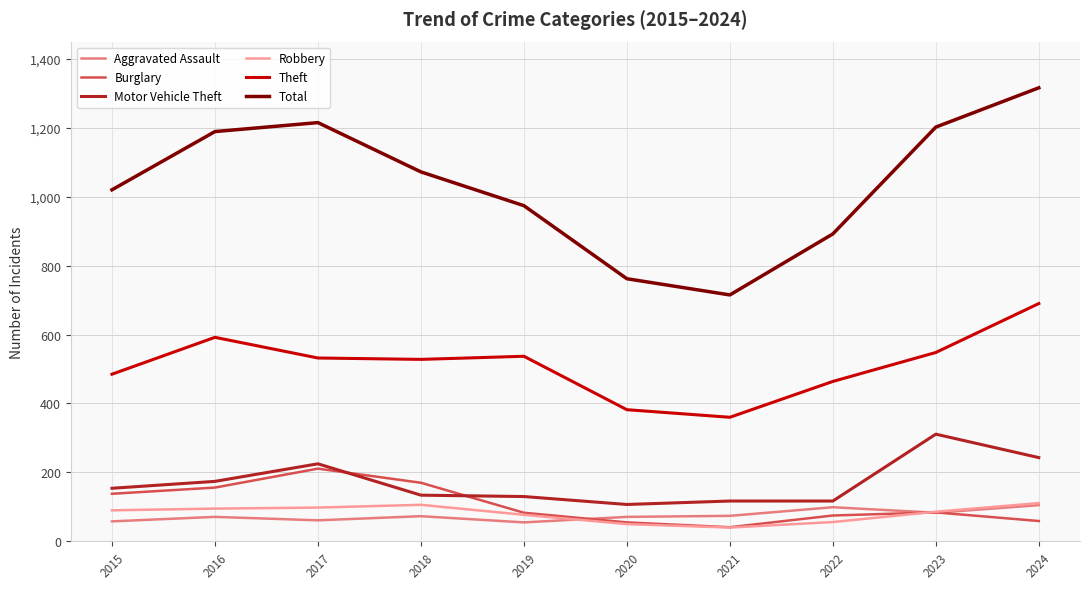

The Aggravated Assault series shows 74 at 2021. True or false?

True